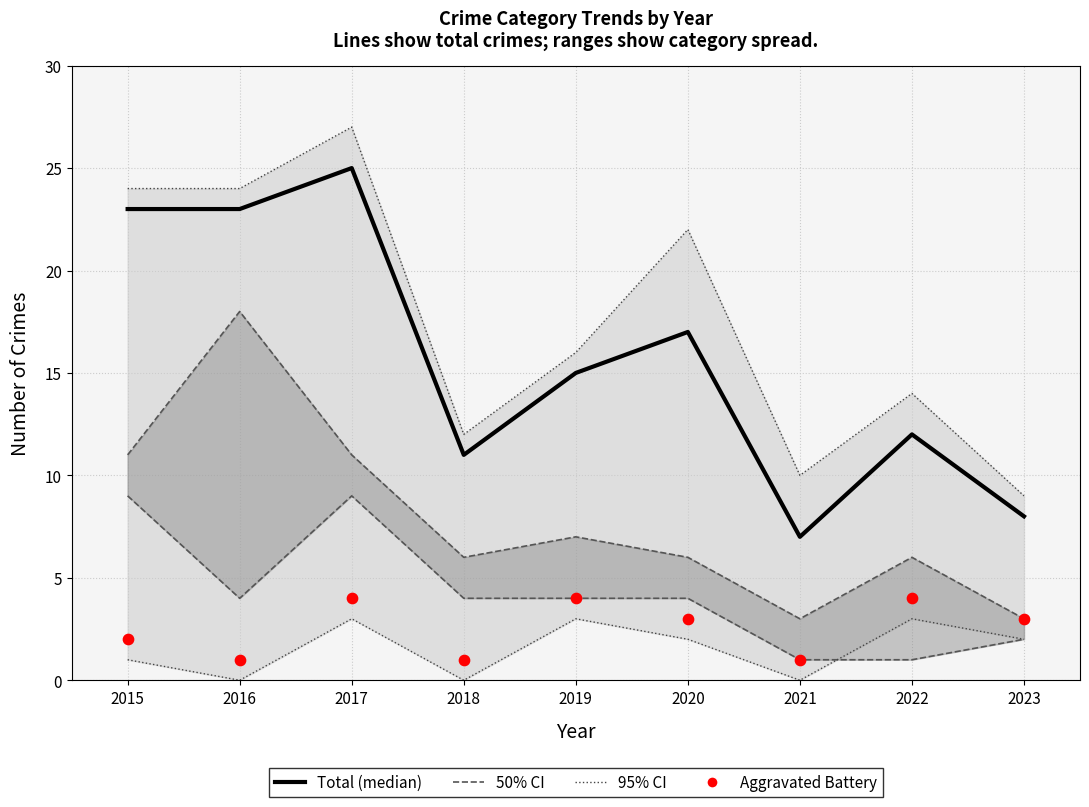

What are all the series names shown in the legend?

Total, 50% CI, 95% CI, Aggravated Battery